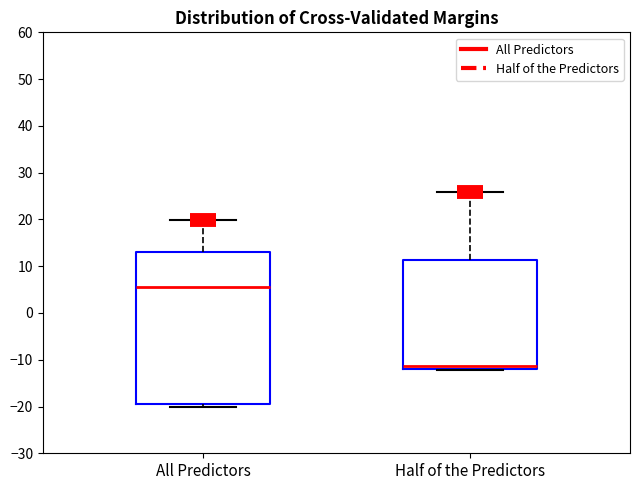

Which box is the tallest, from its lower edge to its upper edge?

All Predictors